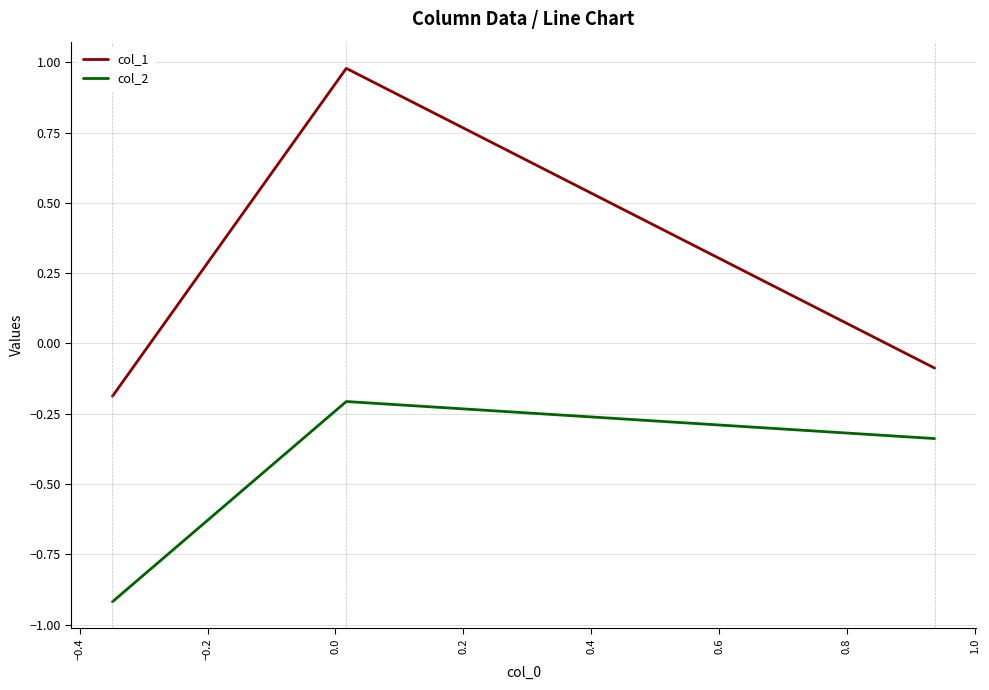

Which series has the largest total across all categories?

col_1